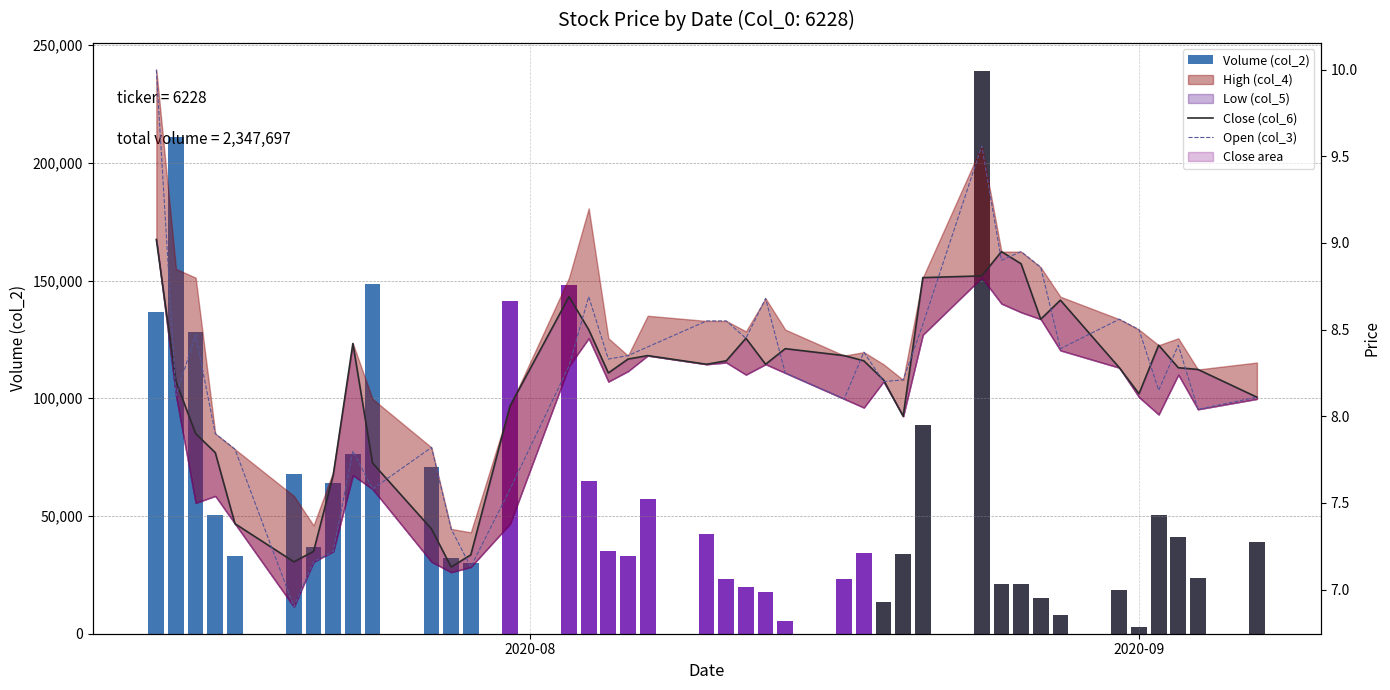

The value of Close (col_6) at 23 is 4.7. True or false?

False